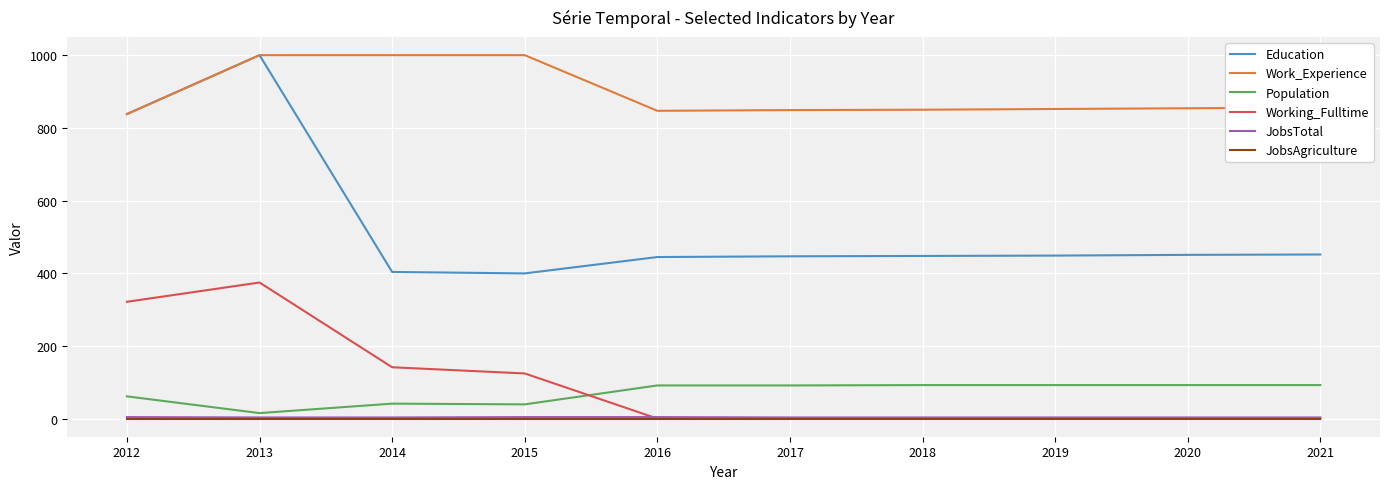

Which series changed the most between 2015 and 2017?

Work_Experience